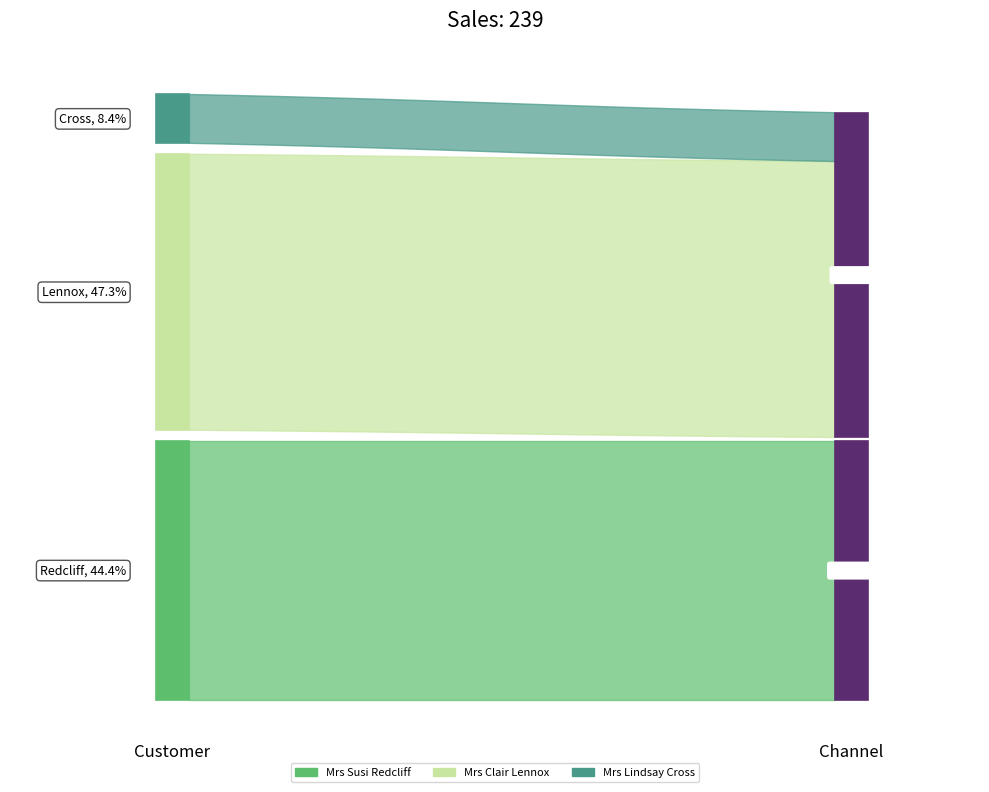

Reading left to right, what are all the values shown in this chart?

106	113	20